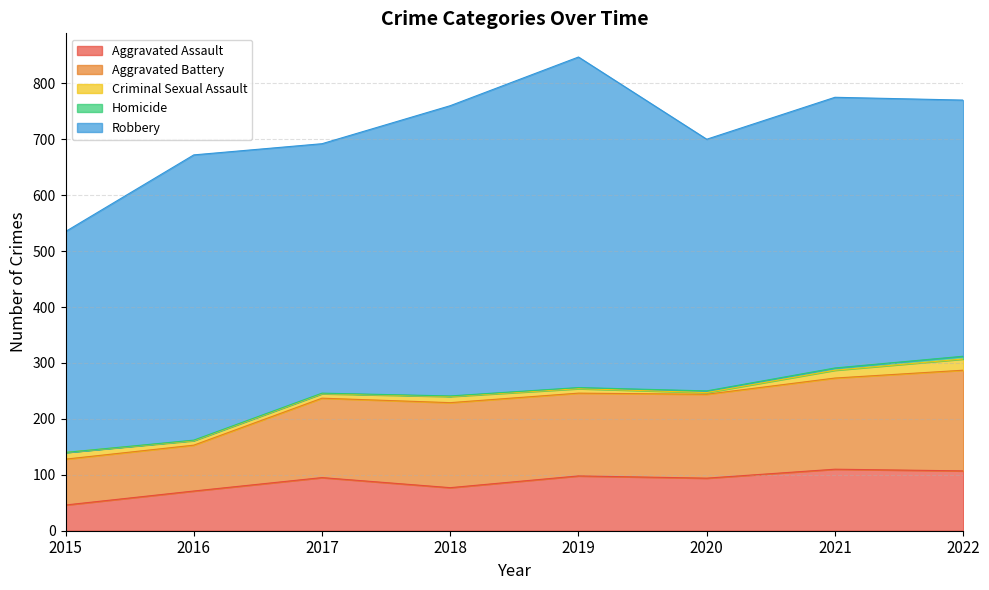

At how many categories does at least one series exceed 161?

8